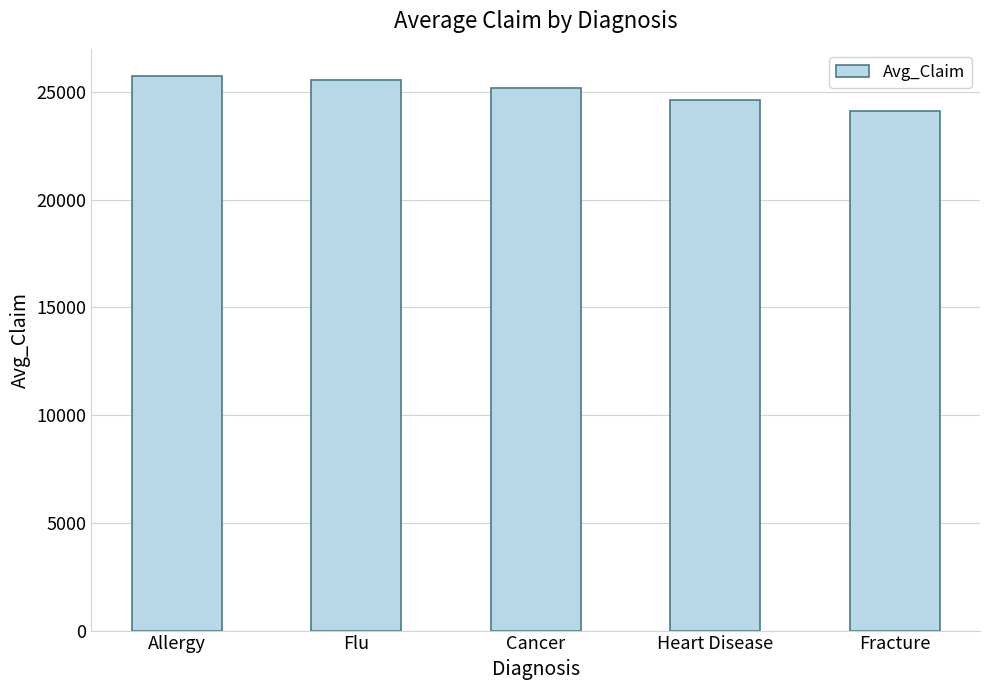

Between Cancer and Fracture, which is larger?

Cancer